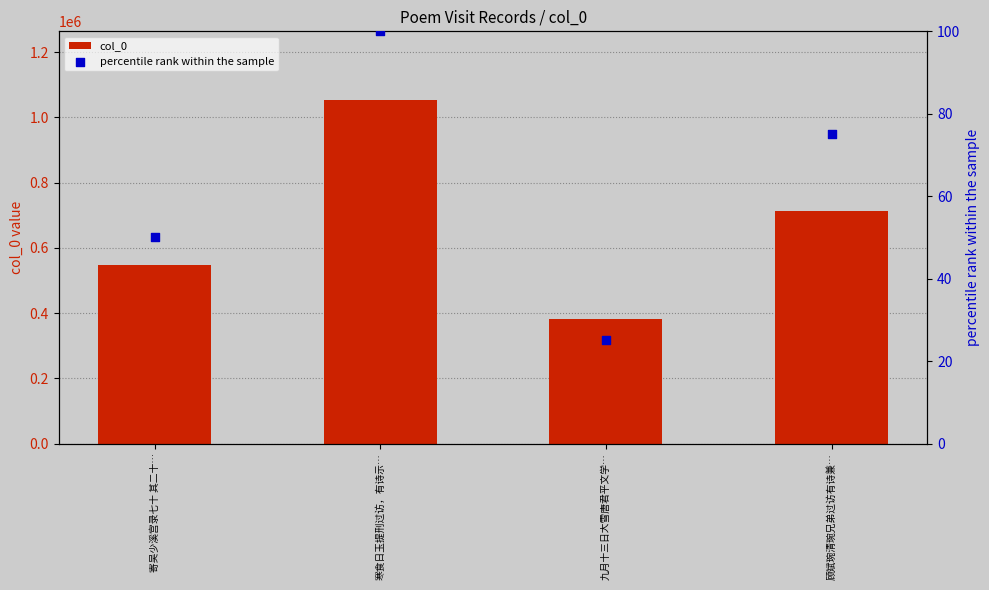

At how many categories does at least one series exceed 917642?

1